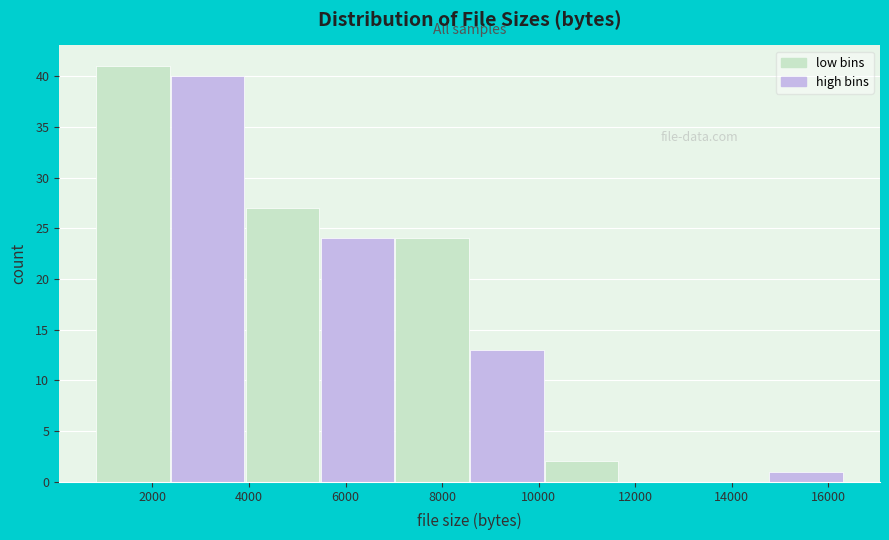

Over which range of the x-axis is the bar tallest?

800 to 2400